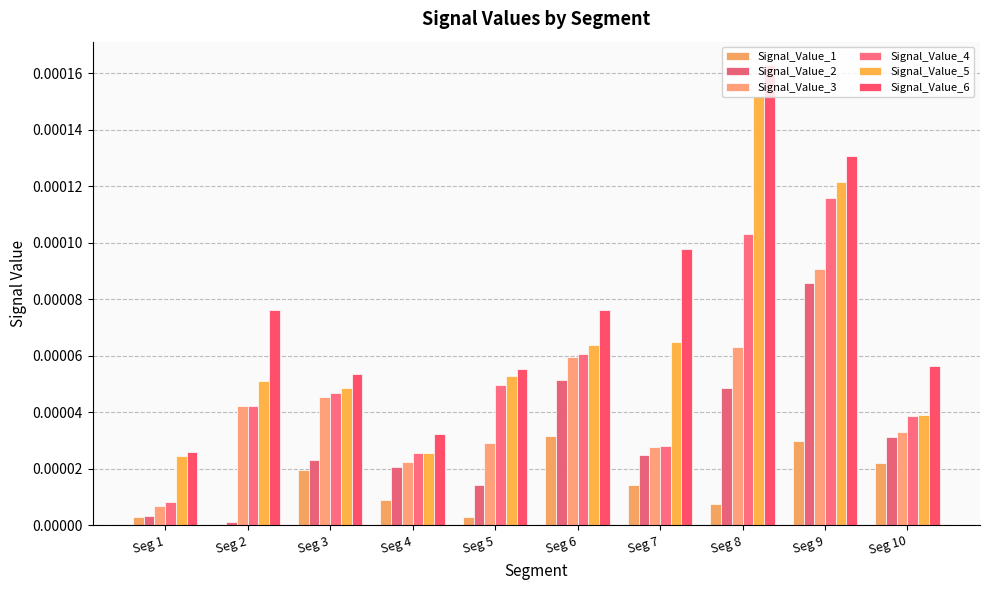

What are all the series names shown in the legend?

Signal_Value_1, Signal_Value_2, Signal_Value_3, Signal_Value_4, Signal_Value_5, Signal_Value_6